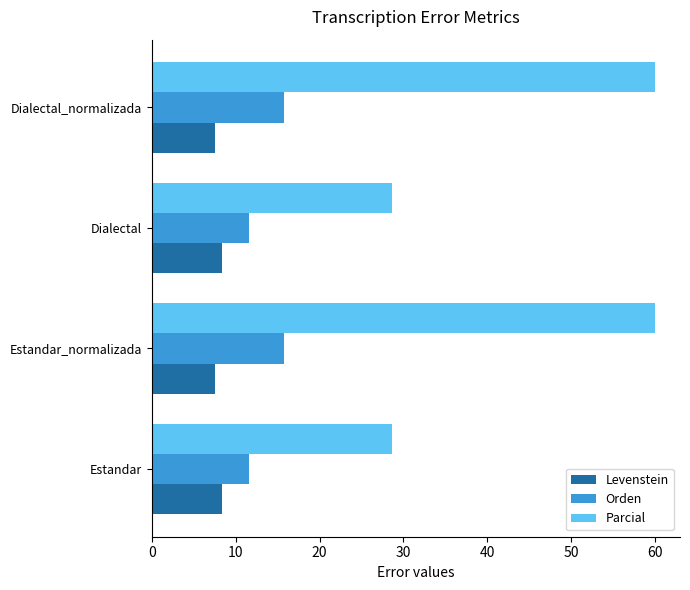

What is the greatest value displayed?

60.0